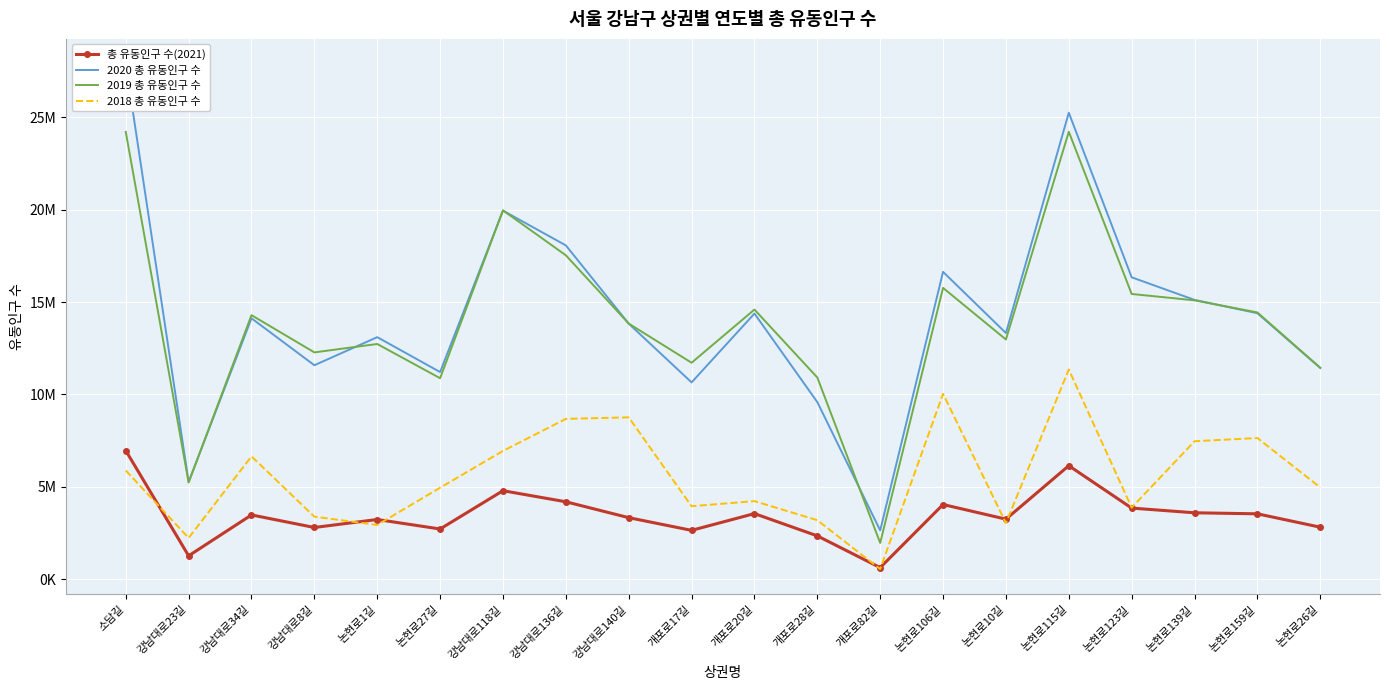

Rank the series at 논현로106길 from highest to lowest value.

2020 총 유동인구 수, 2019 총 유동인구 수, 2018 총 유동인구 수, 총 유동인구 수(2021)